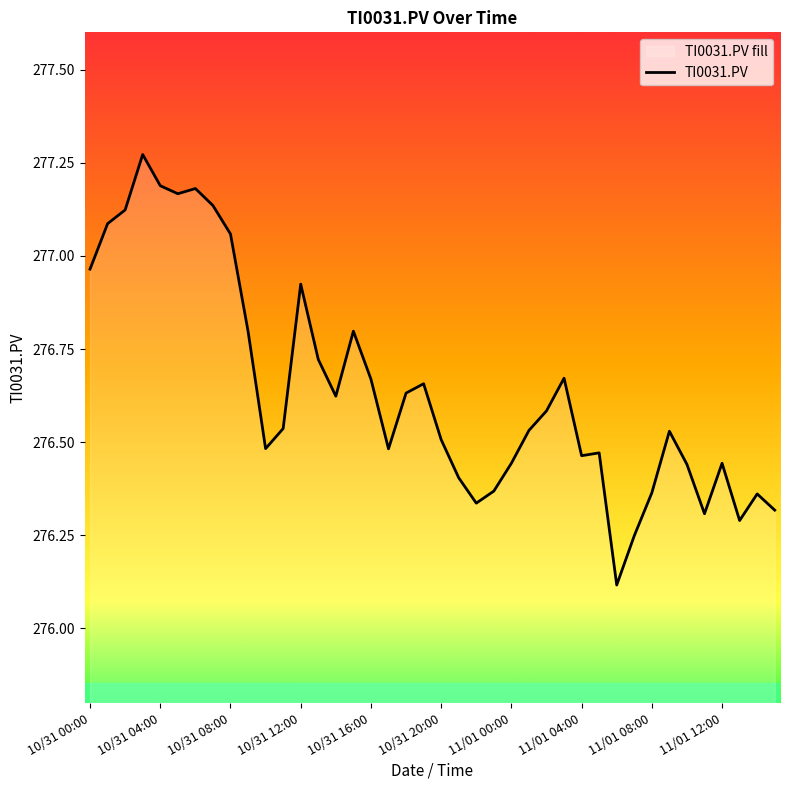

Is it true that the value at 37 is 65.8?

False